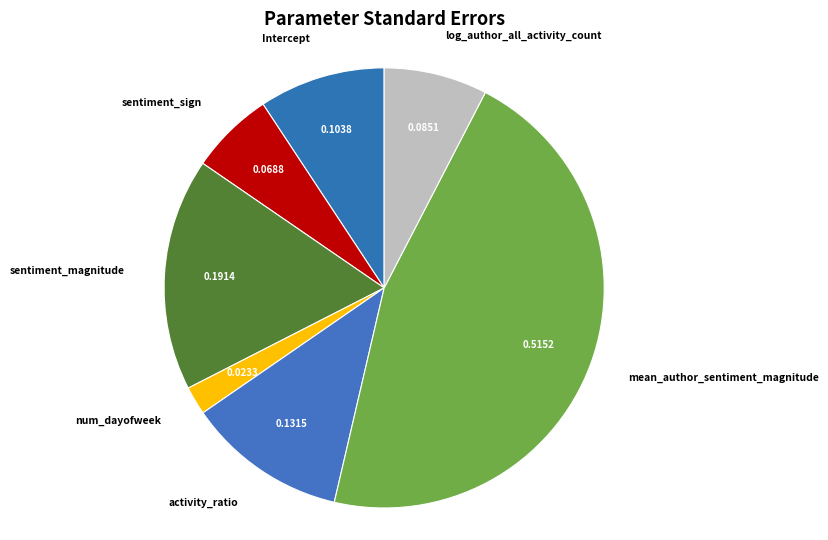

How many slices are in this pie chart?

7